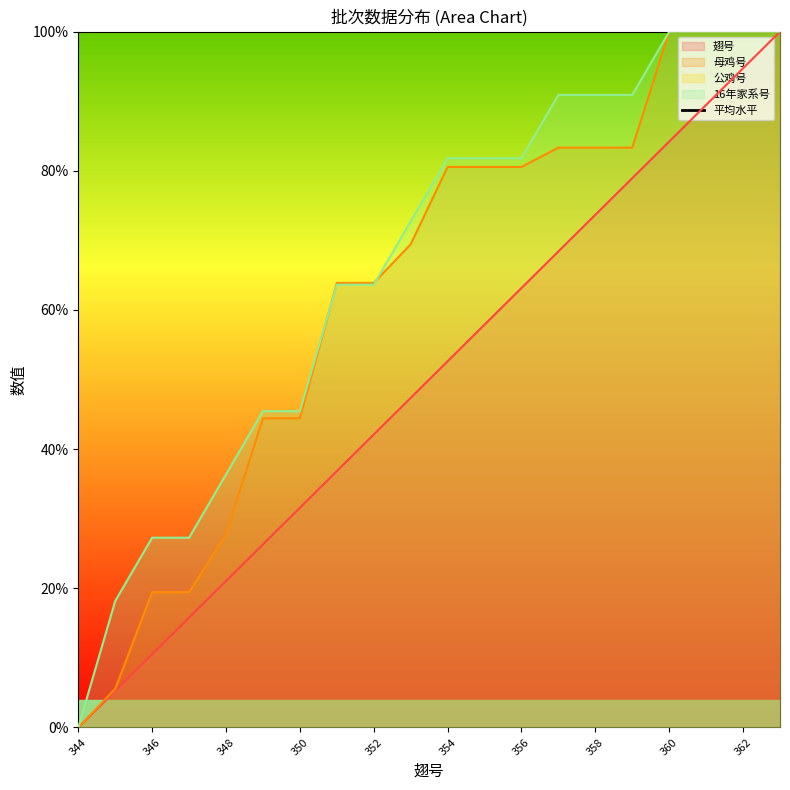

True or false: 母鸡号 has a value of 133.2 at 354.

False